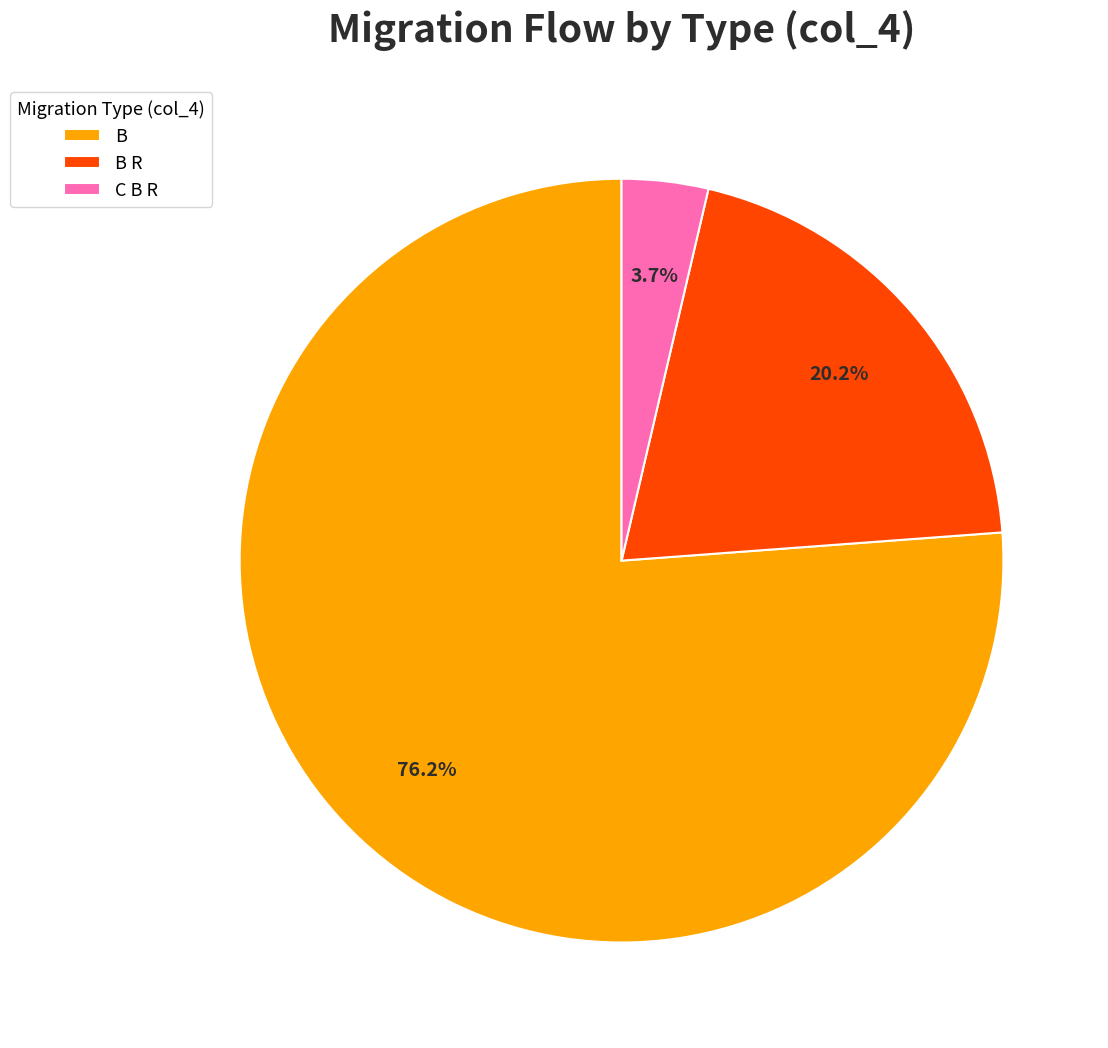

What percentage is the B slice, to the nearest percent?

76%